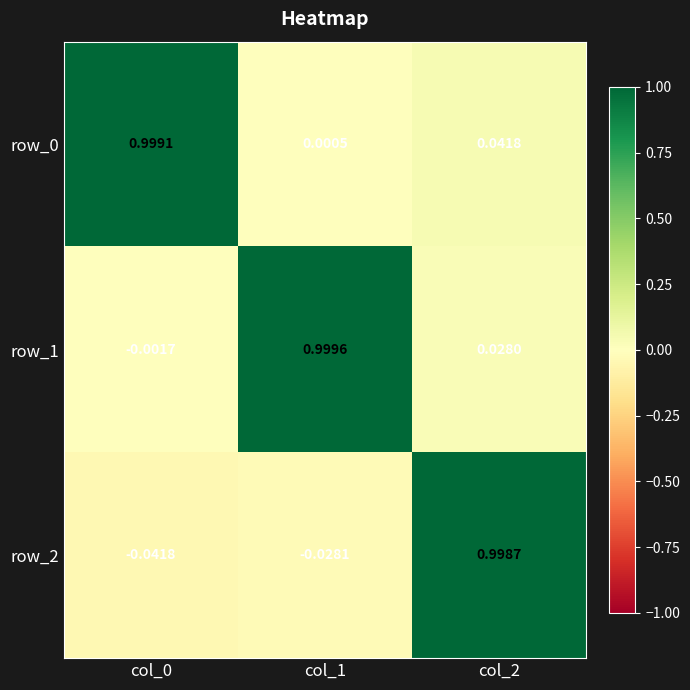

Is the value of row_0 at col_2 greater than the value of row_2 at col_0?

Yes